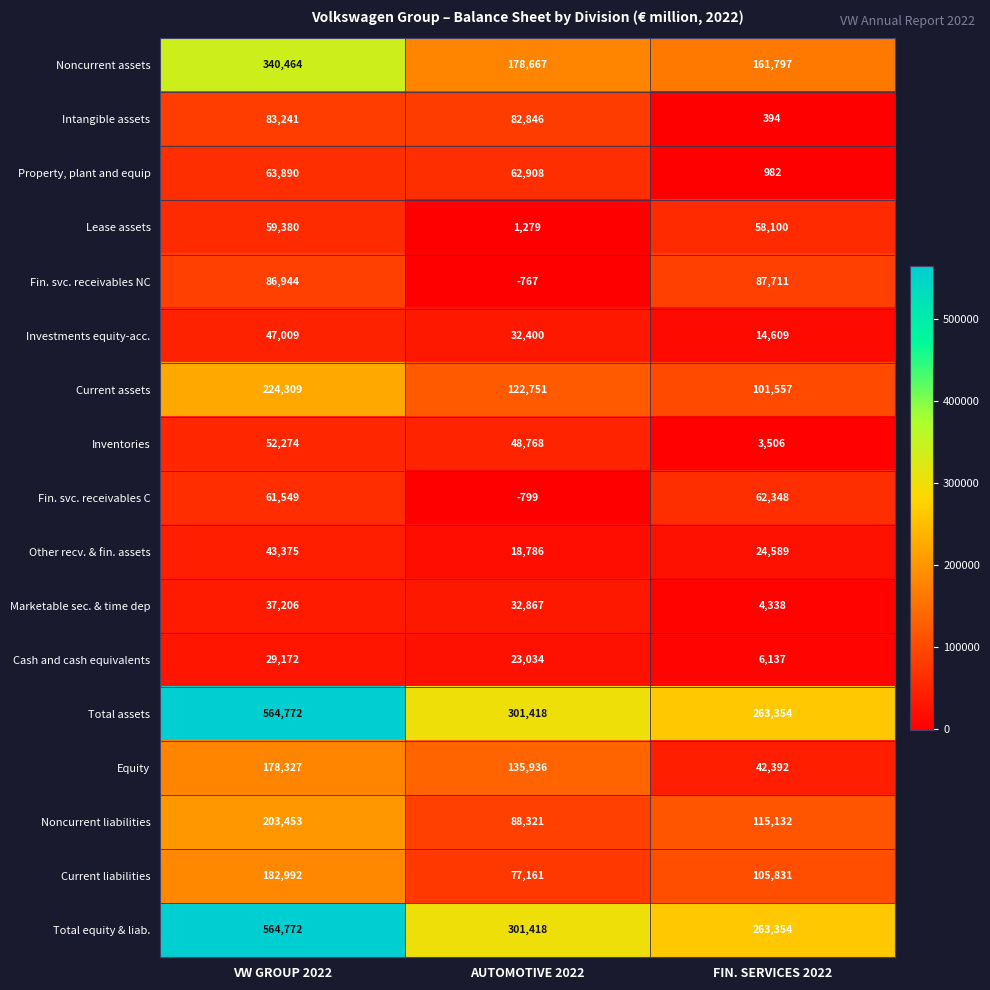

What is the maximum value for Marketable sec. & time dep?

37206